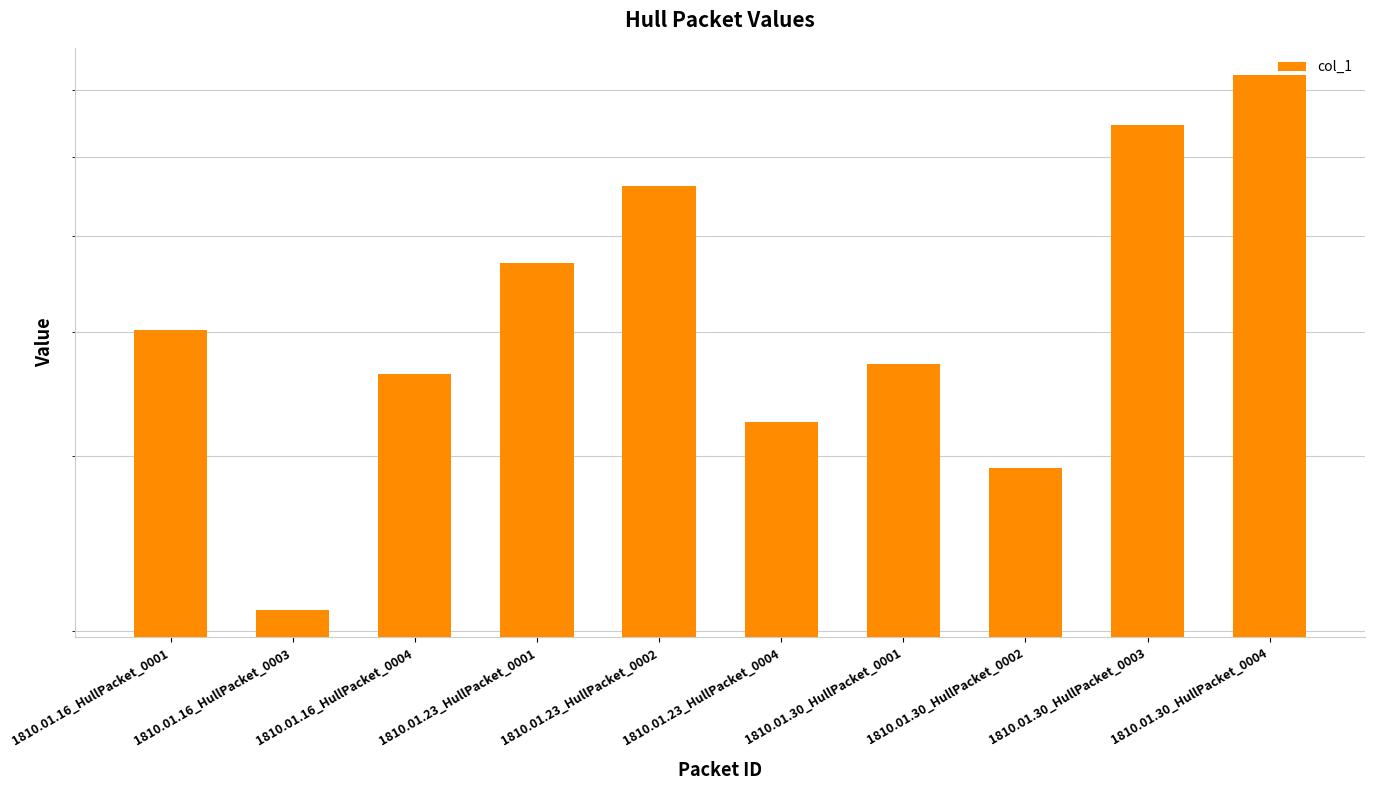

List the labels in order of value, largest first.

1810.01.30_HullPacket_0004, 1810.01.30_HullPacket_0003, 1810.01.23_HullPacket_0002, 1810.01.23_HullPacket_0001, 1810.01.16_HullPacket_0001, 1810.01.30_HullPacket_0001, 1810.01.16_HullPacket_0004, 1810.01.23_HullPacket_0004, 1810.01.30_HullPacket_0002, 1810.01.16_HullPacket_0003